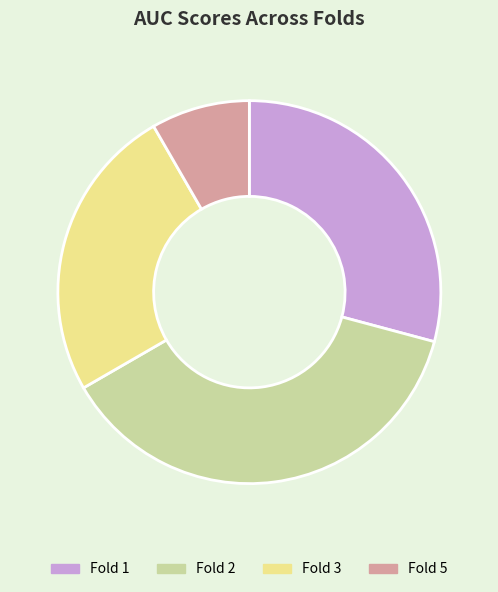

Does any single category account for the majority?

No